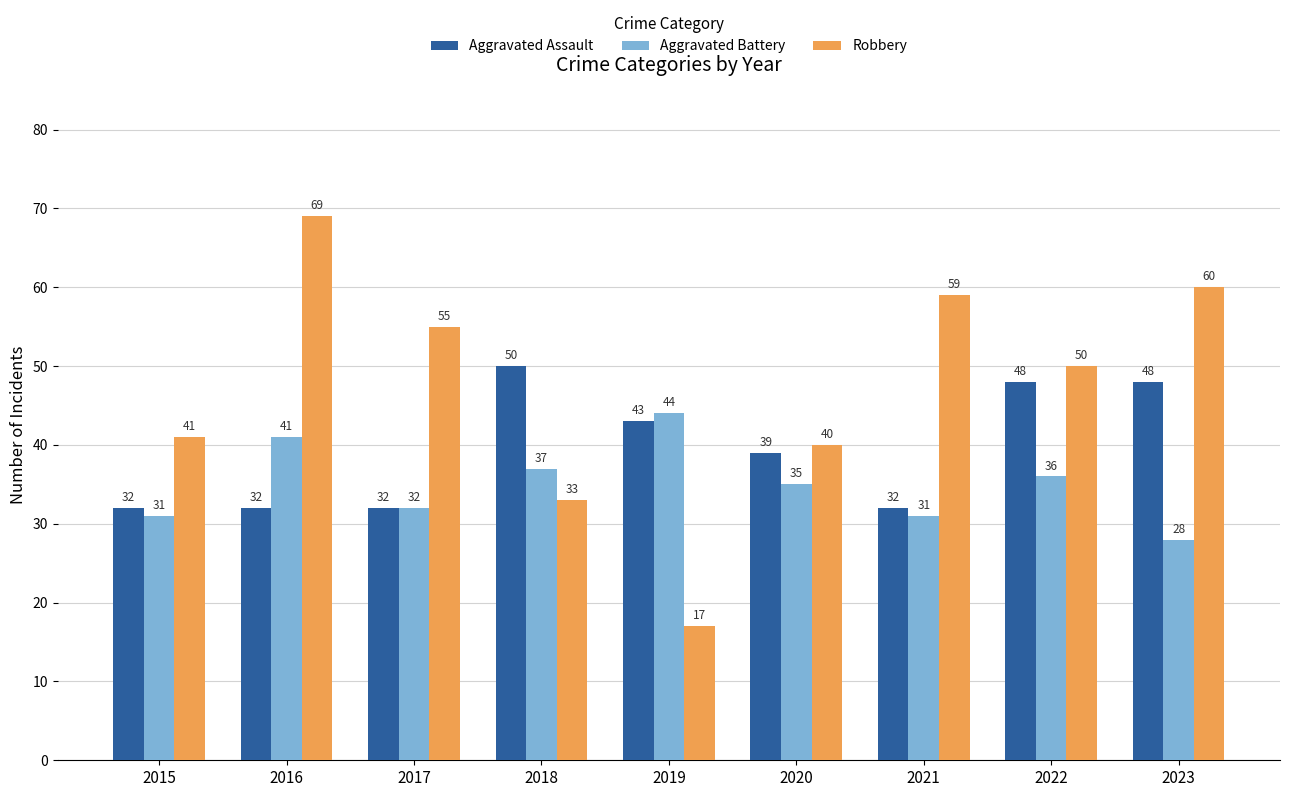

Count the number of categories in the chart.

9